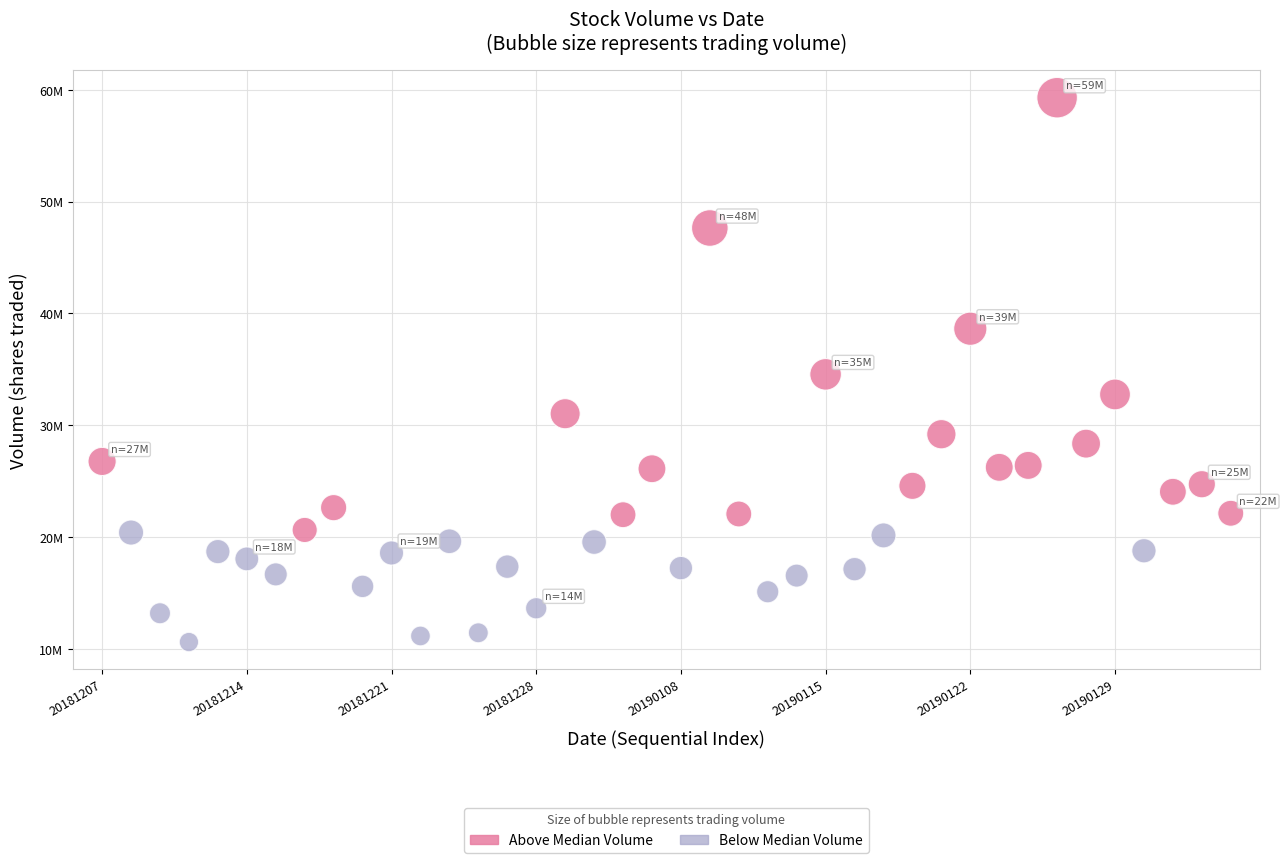

Which series reaches the minimum Y coordinate?

Below Median Volume